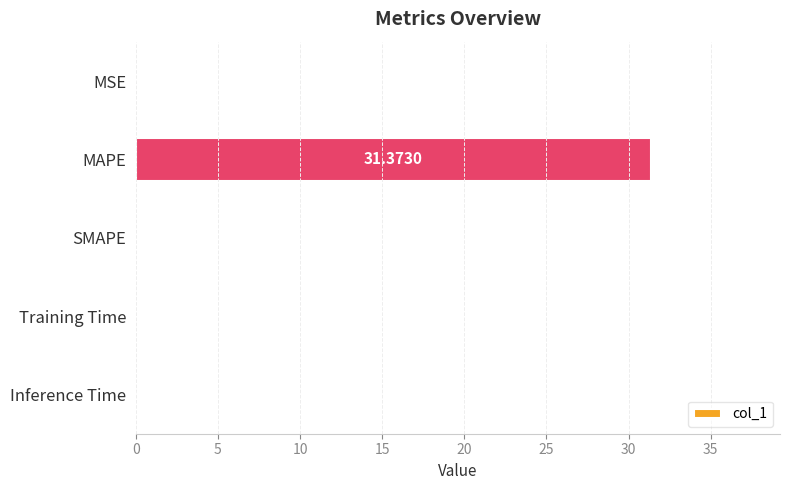

What is the sum of the values at MSE and MAPE?

31.4